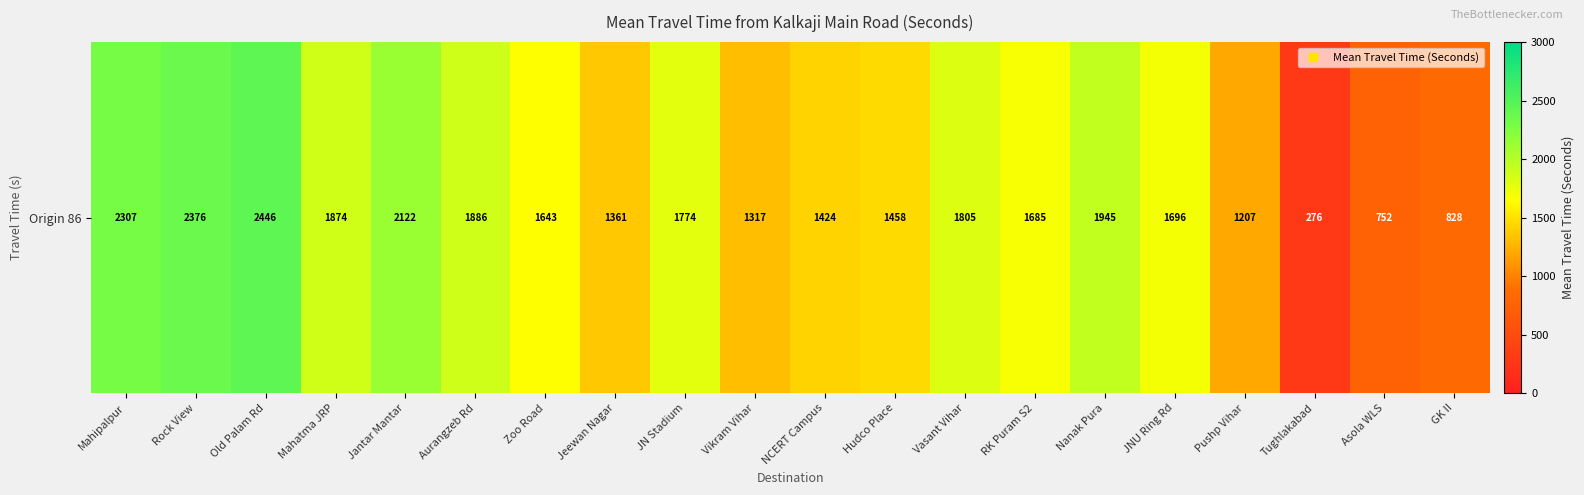

Between Pushp Vihar and Nanak Pura, which is larger?

Nanak Pura